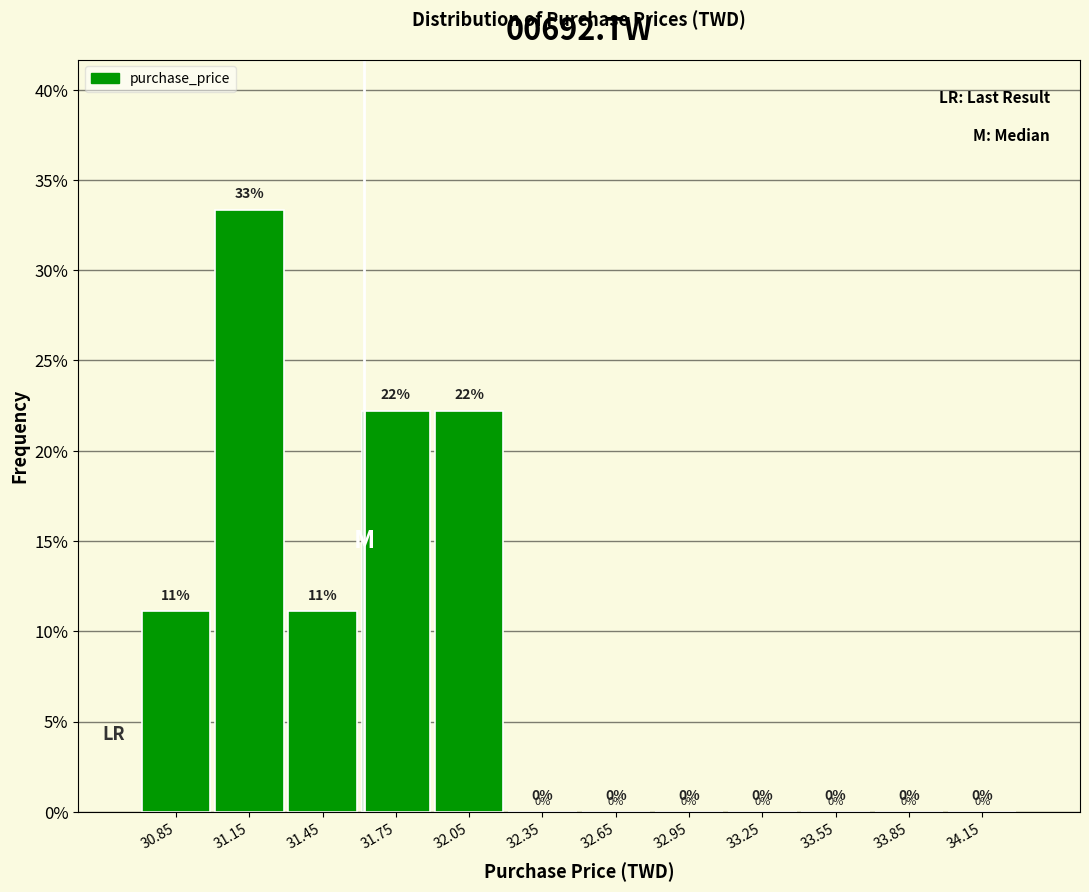

Over which range of the x-axis is the bar tallest?

31.0 to 31.3